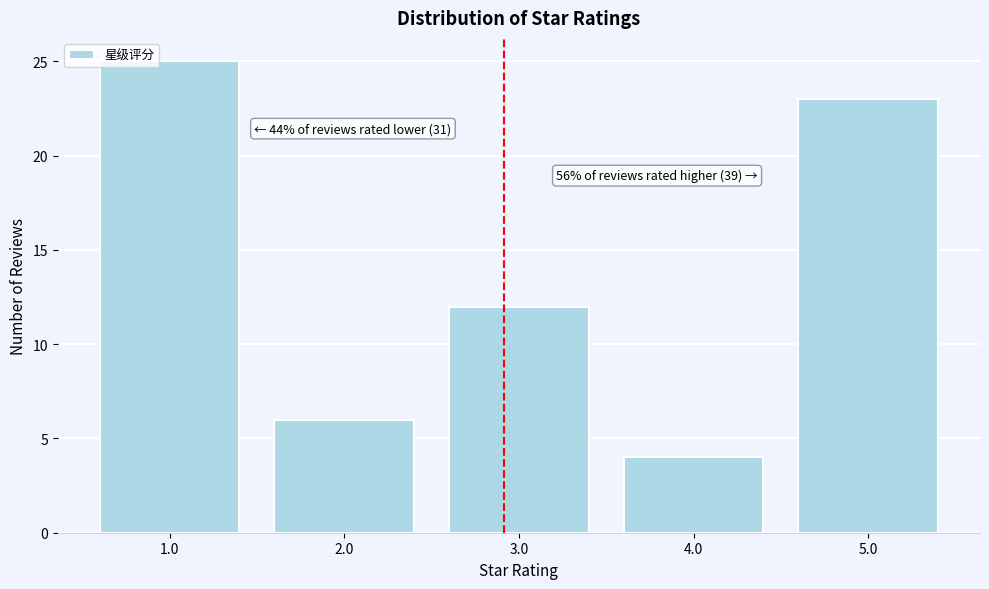

Reading left to right, list all the values displayed in this chart.

1.0=25	2.0=6	3.0=12	4.0=4	5.0=23